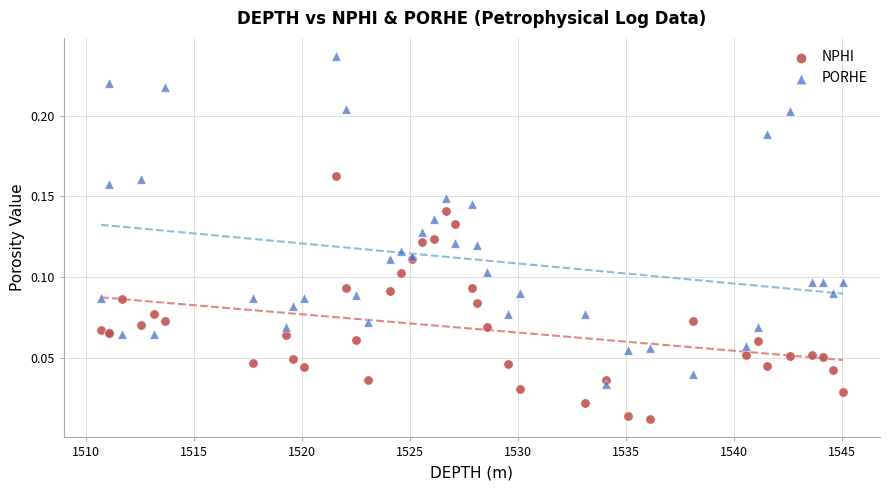

Which series reaches the maximum Y coordinate?

PORHE